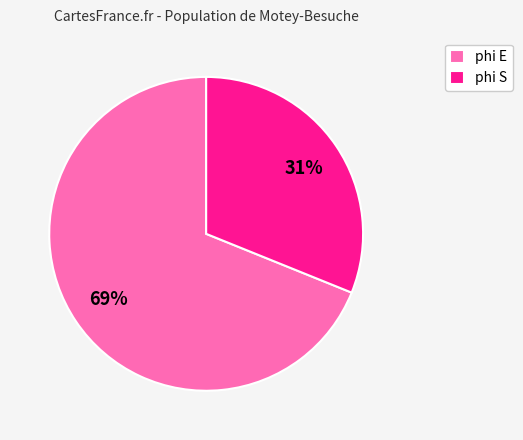

What percentage is the phi S slice, to the nearest percent?

31%